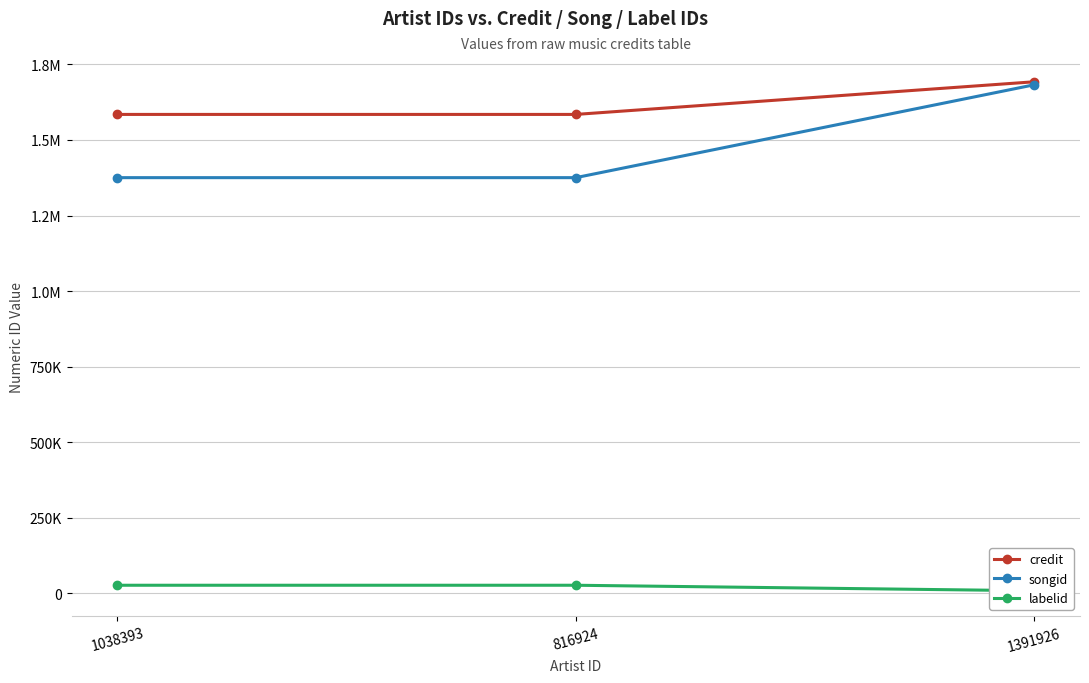

What is the maximum value shown in the chart?

1692407